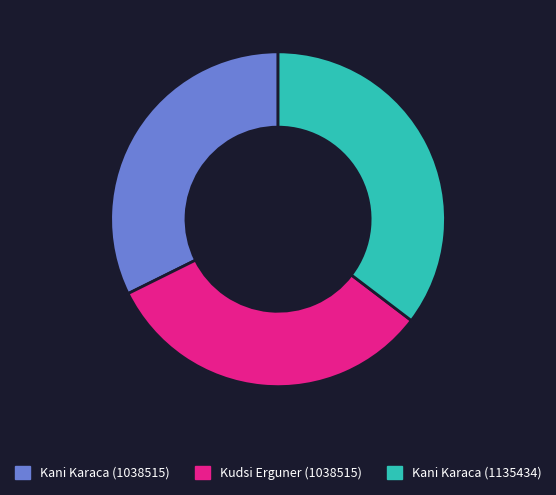

Is there a majority slice in this chart?

No